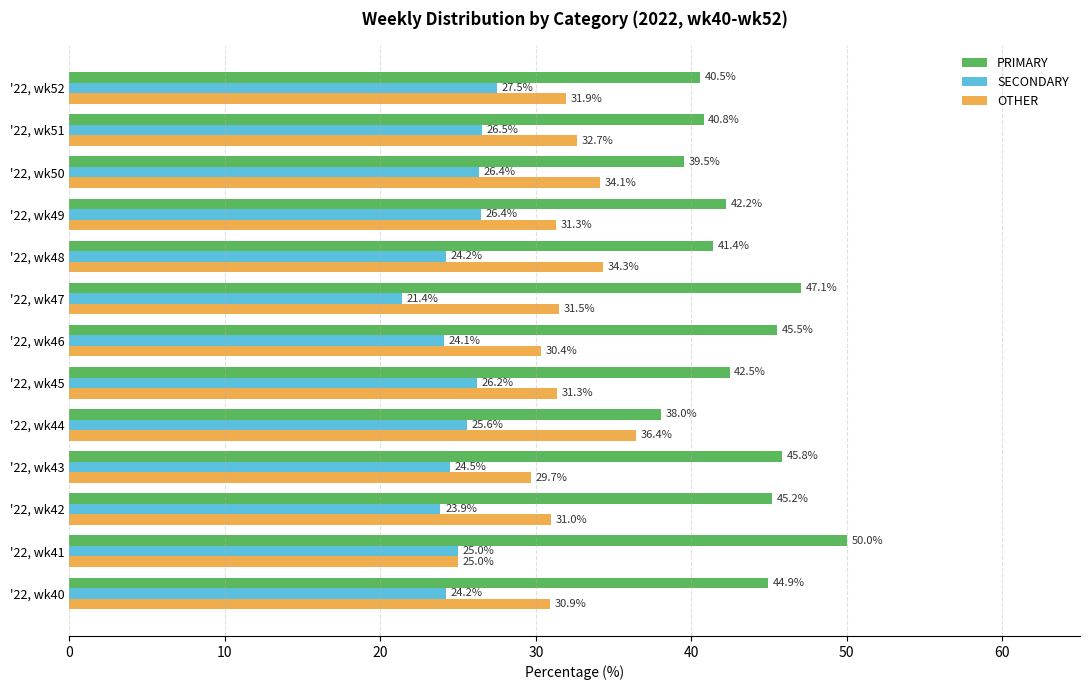

Rank the series by their average value, from highest to lowest.

PRIMARY, OTHER, SECONDARY